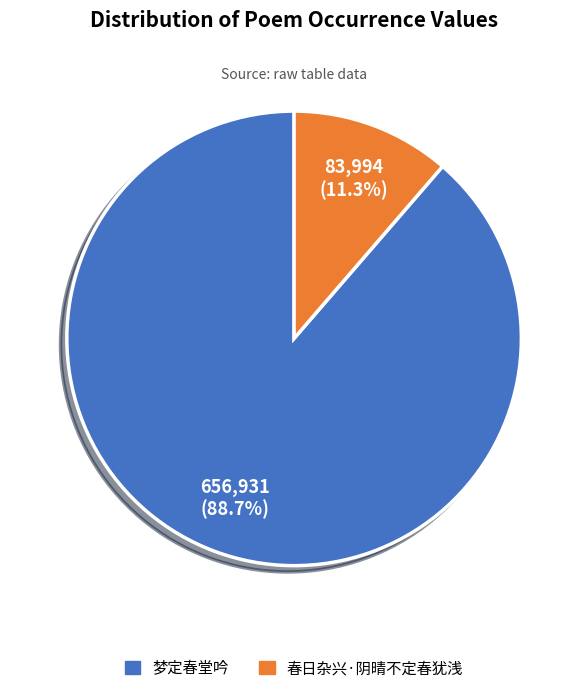

Rank the categories by value from highest to lowest.

梦定春堂吟, 春日杂兴·阴晴不定春犹浅